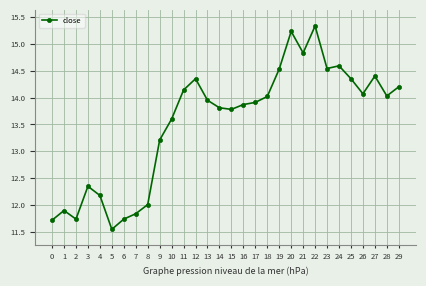

What is the change in value from 0 to 12?

+2.6